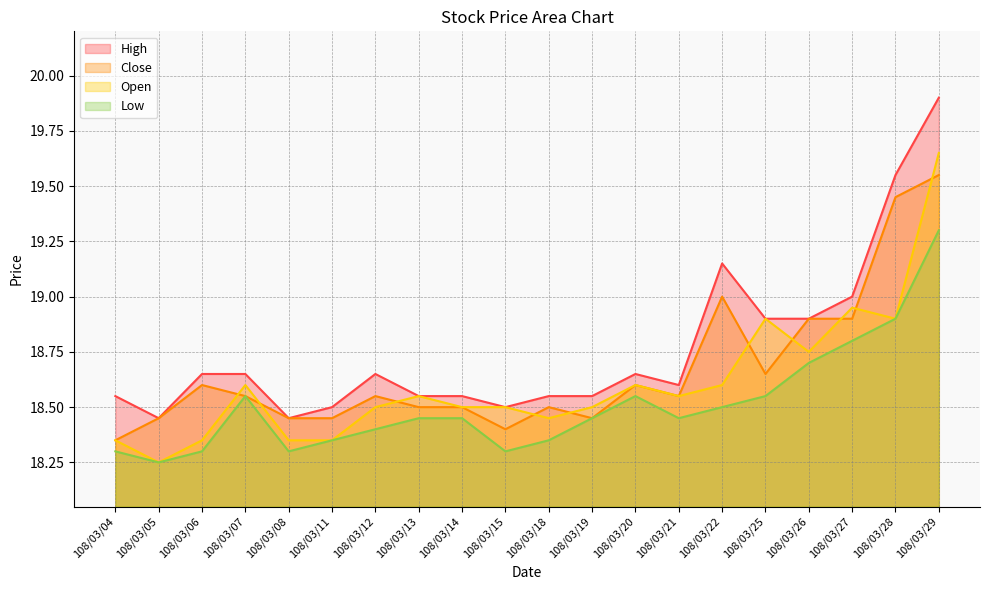

True or false: Low has more than 0 interior local peaks.

True